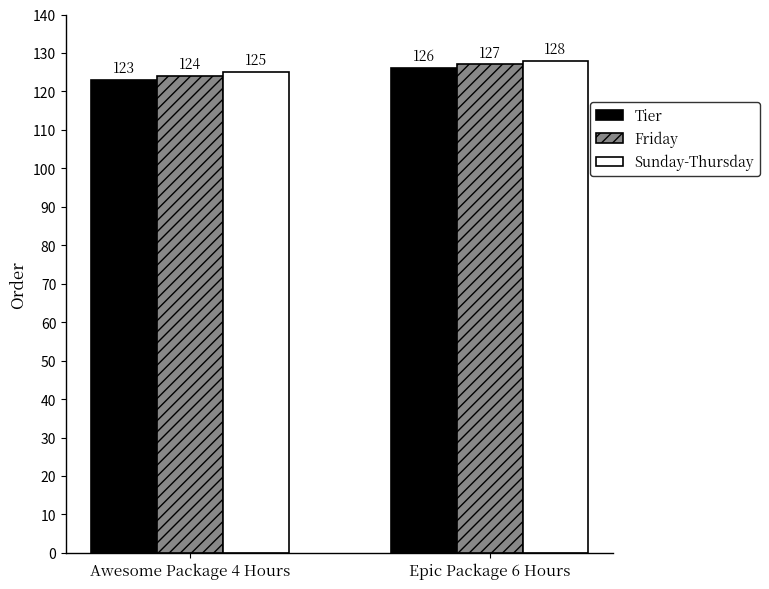

Rank the series at Awesome Package 4 Hours from highest to lowest value.

Sunday-Thursday, Friday, Tier